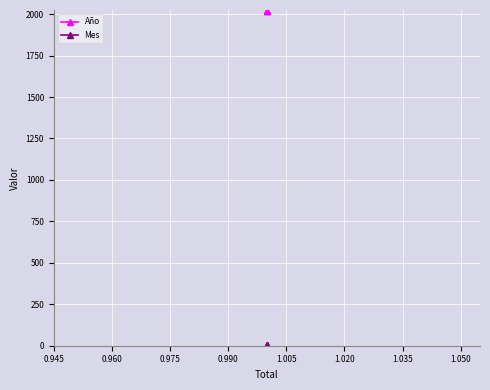

List the series in order of their overall mean, lowest first.

Mes, Año